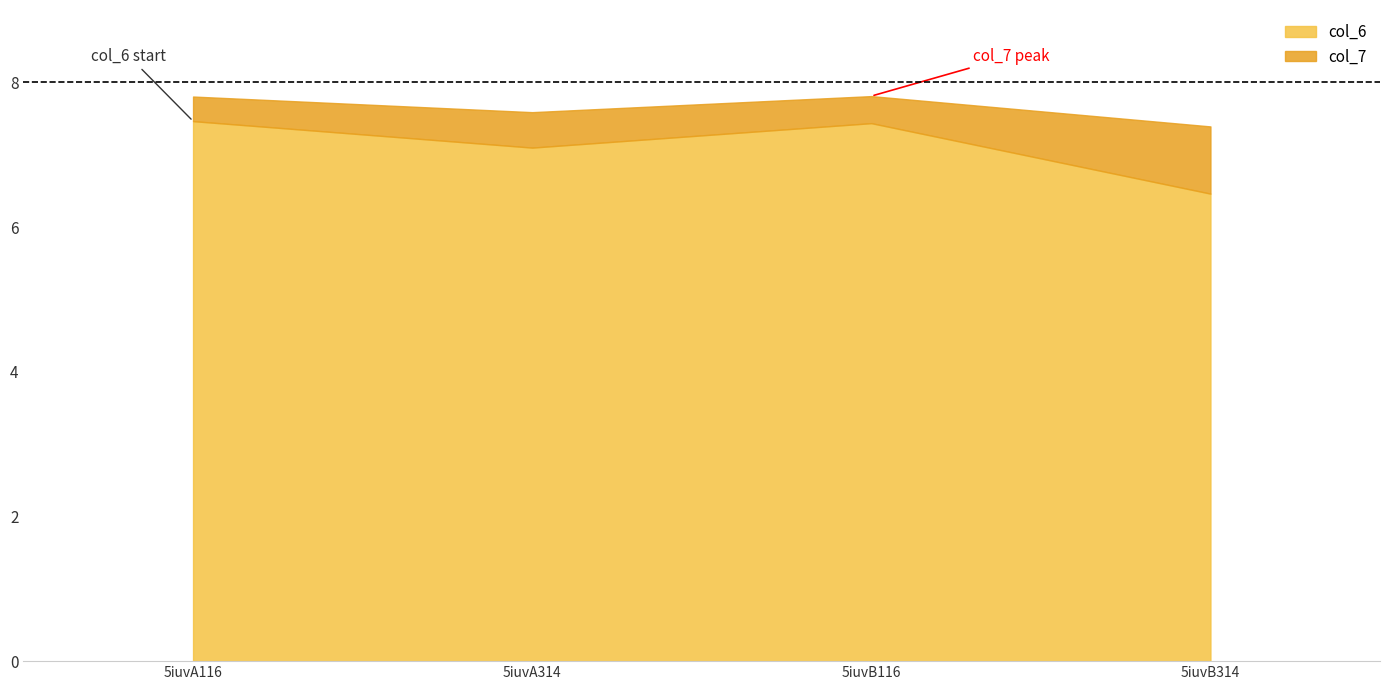

What is the maximum value for col_7?

7.8